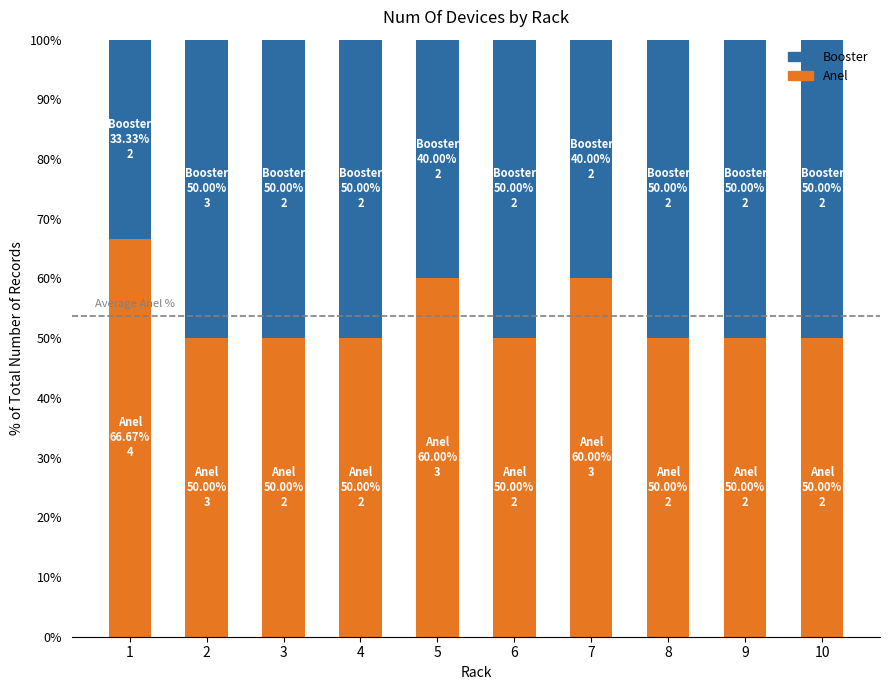

What is the minimum value for Anel?

50.0